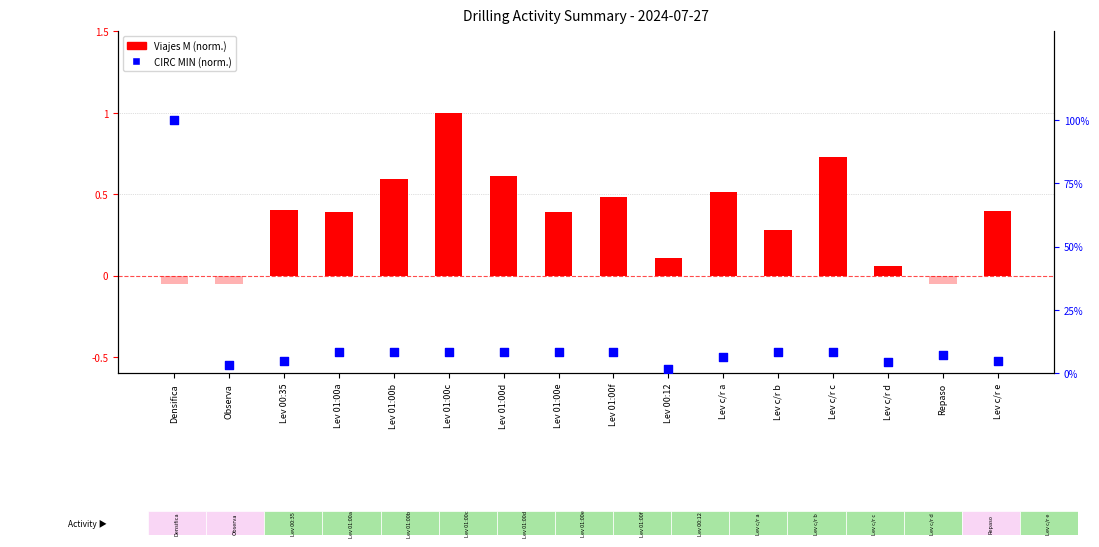

At which category is the sum across all series the highest?

Lev 01:00c